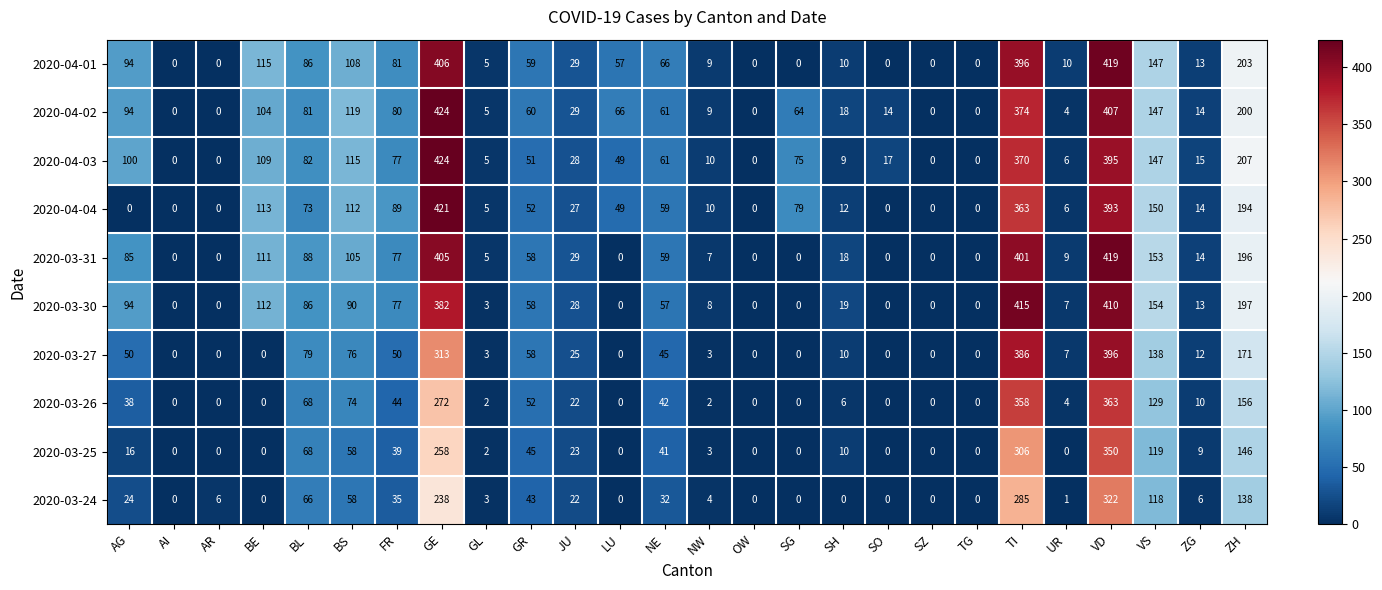

What is the sum of the 2020-03-30 values at NW and AG?

102